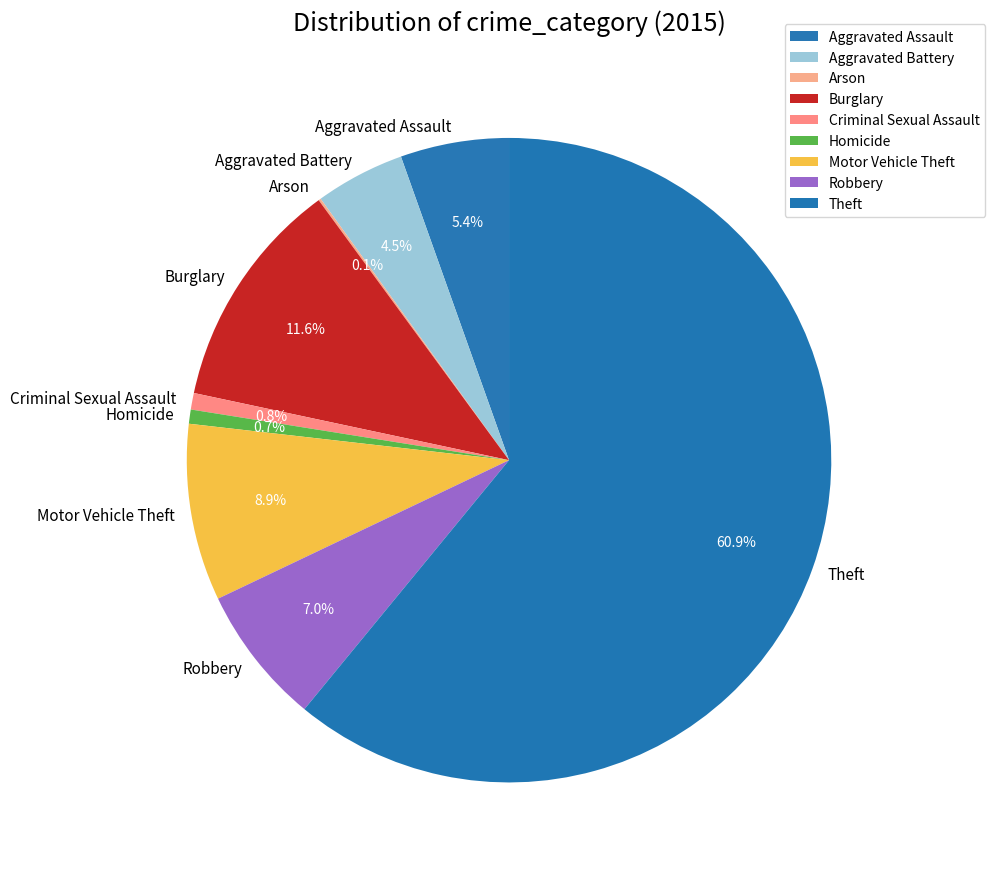

Approximately how many times larger is the value at Robbery compared to Motor Vehicle Theft?

0.8